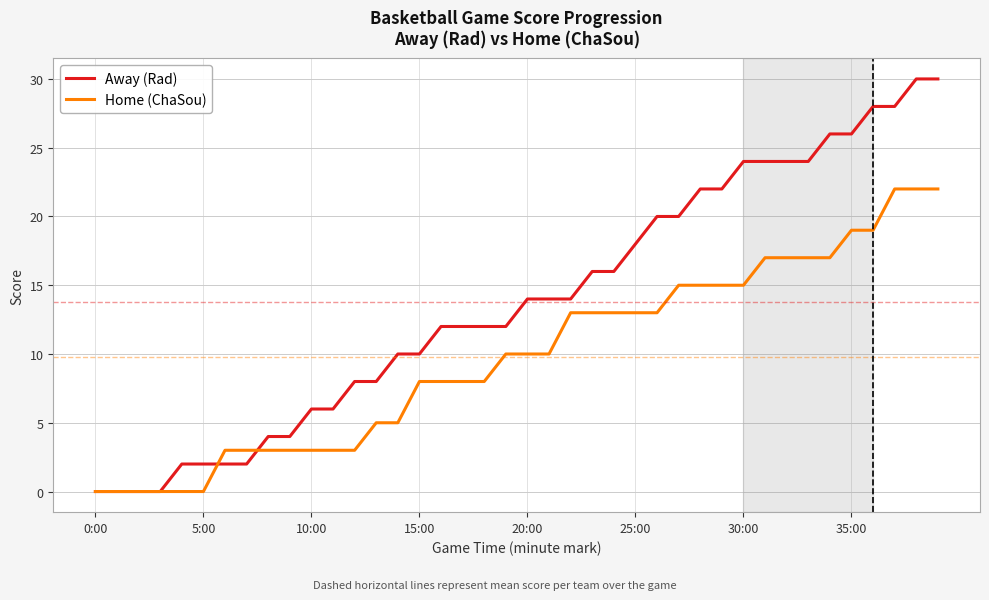

Rank the series by their average value, from lowest to highest.

Home (ChaSou), Away (Rad)